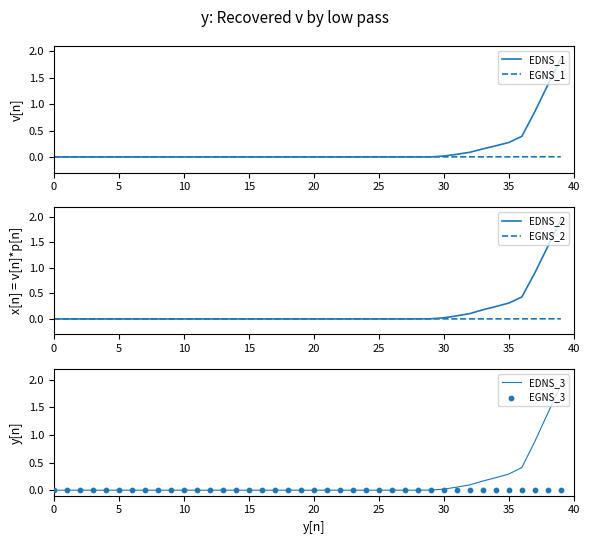

Which series contains the highest Y value?

EDNS_2